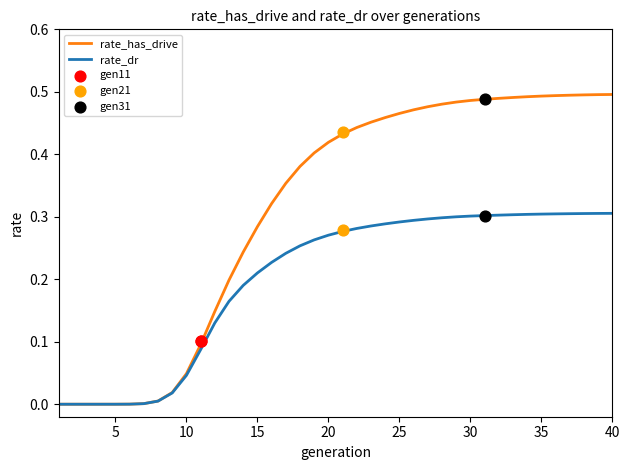

Which series contains the highest Y value?

rate_has_drive